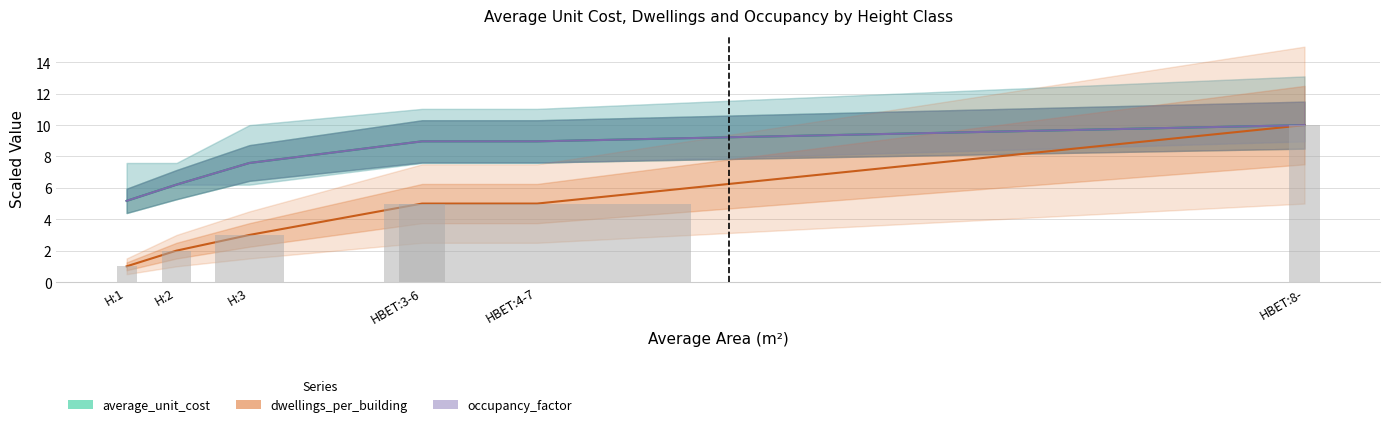

Which series has the largest total across all categories?

average_unit_cost